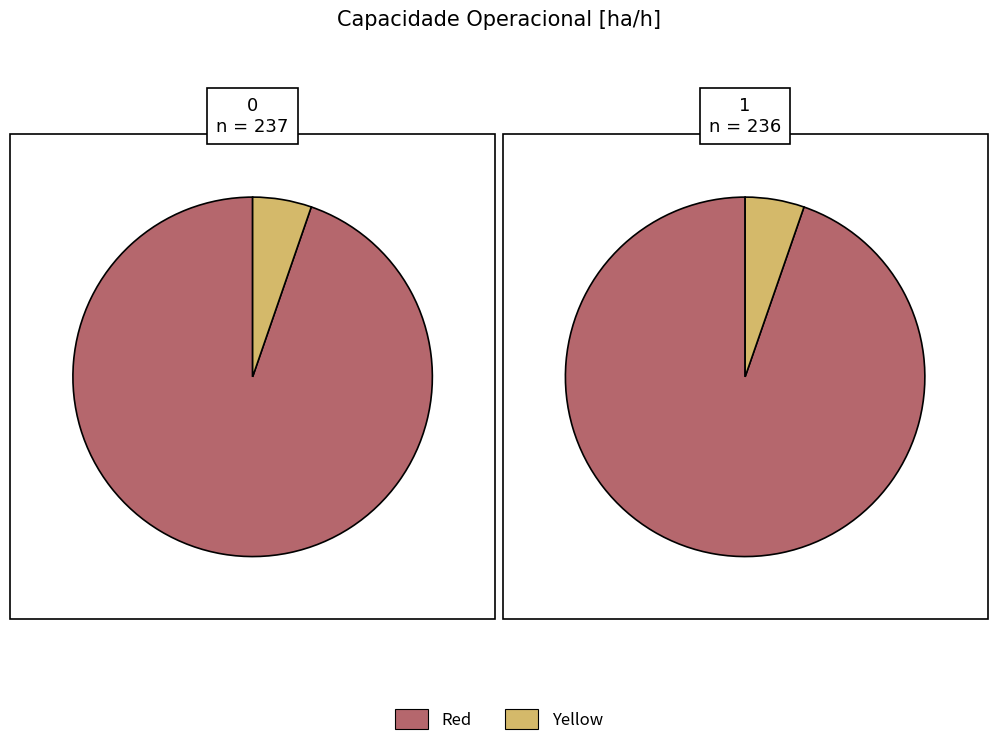

To the nearest percent, what percentage of the pie is 0?

95%